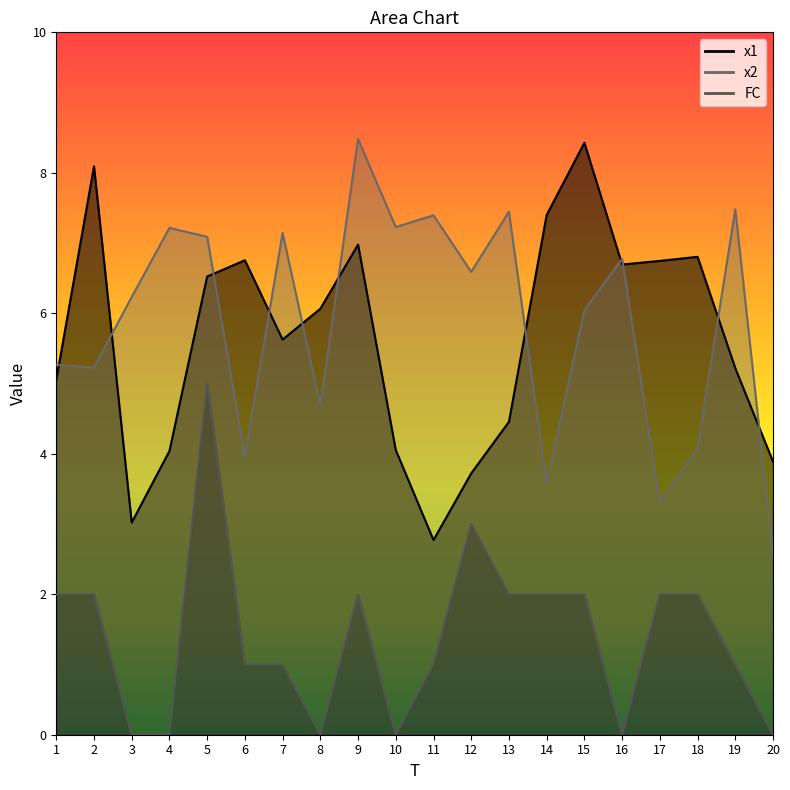

Which series has the widest spread of values?

x2